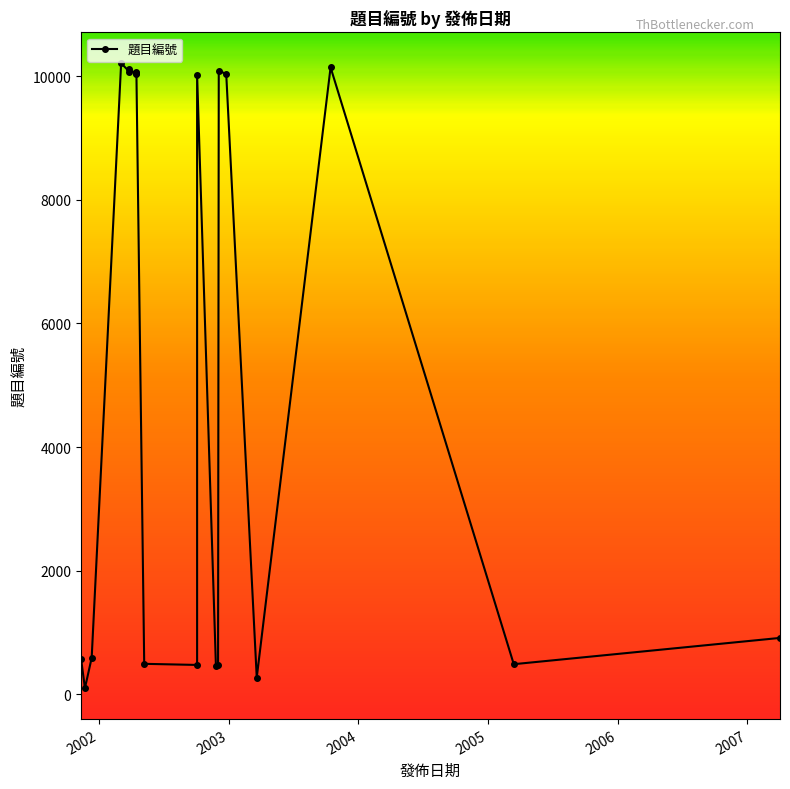

Count the number of categories in the chart.

20